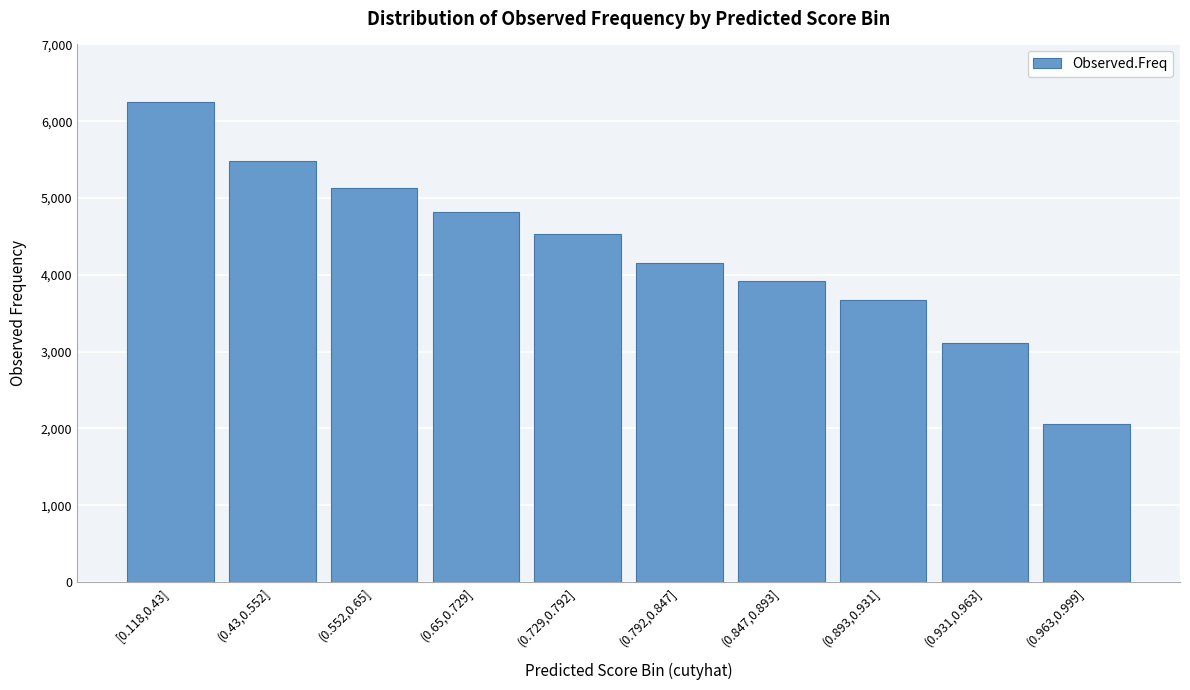

Reading left to right, extract all data points from this chart.

6252	5483	5136	4817	4535	4153	3916	3674	3112	2059